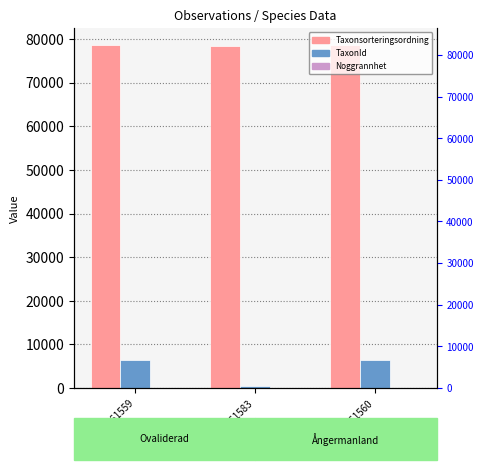

Between 91961559 and 91961583, which series saw the biggest shift?

TaxonId